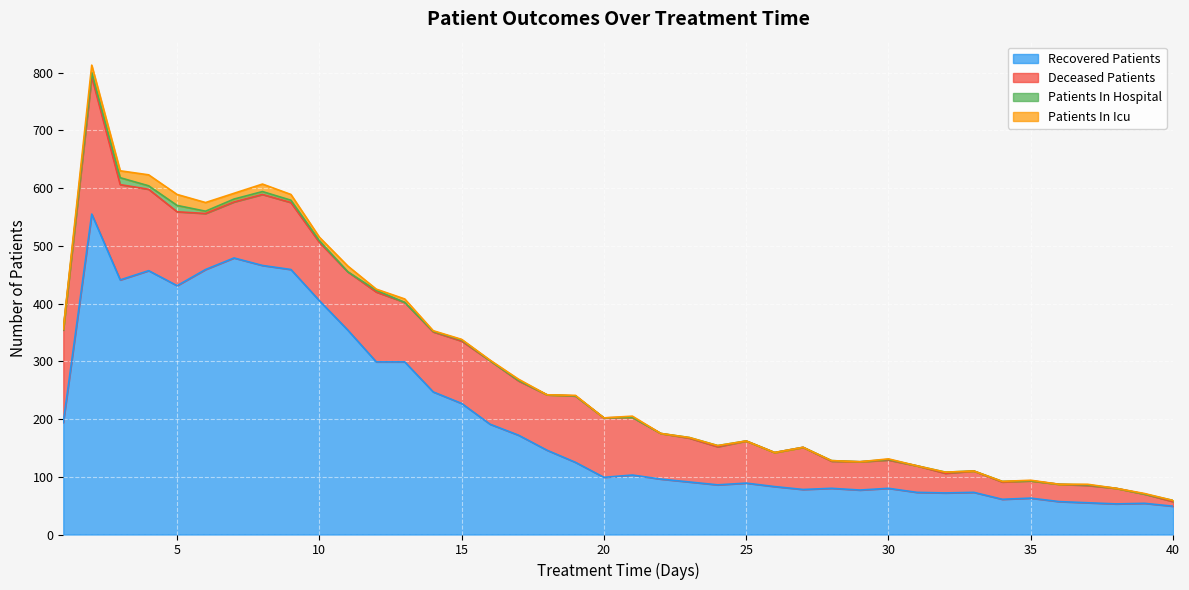

True or false: patients_in_icu and recovered_patients intersect in this chart.

False